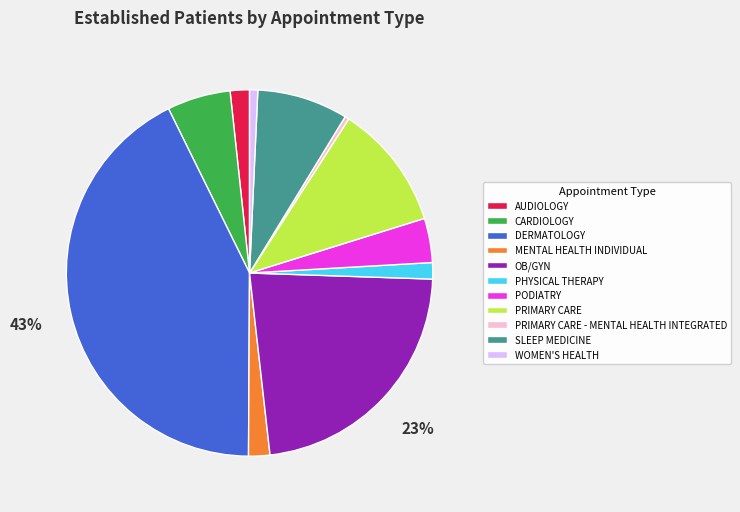

Is it true that PHYSICAL THERAPY is 11% of the pie?

False